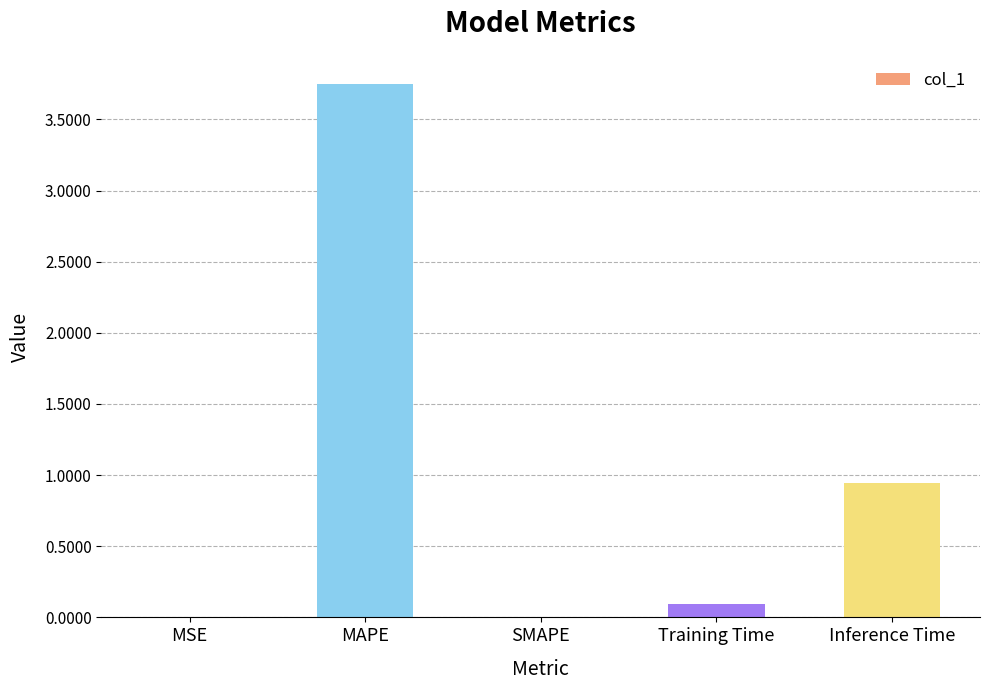

True or false: the data shows 6.1 at MAPE.

False